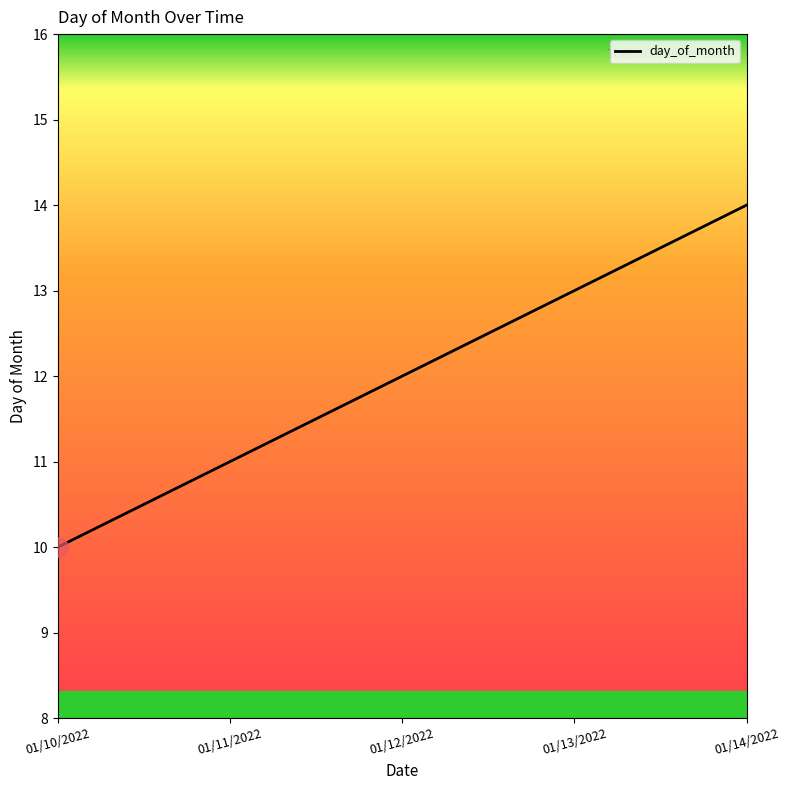

What value does the data have at 01/10/2022?

10